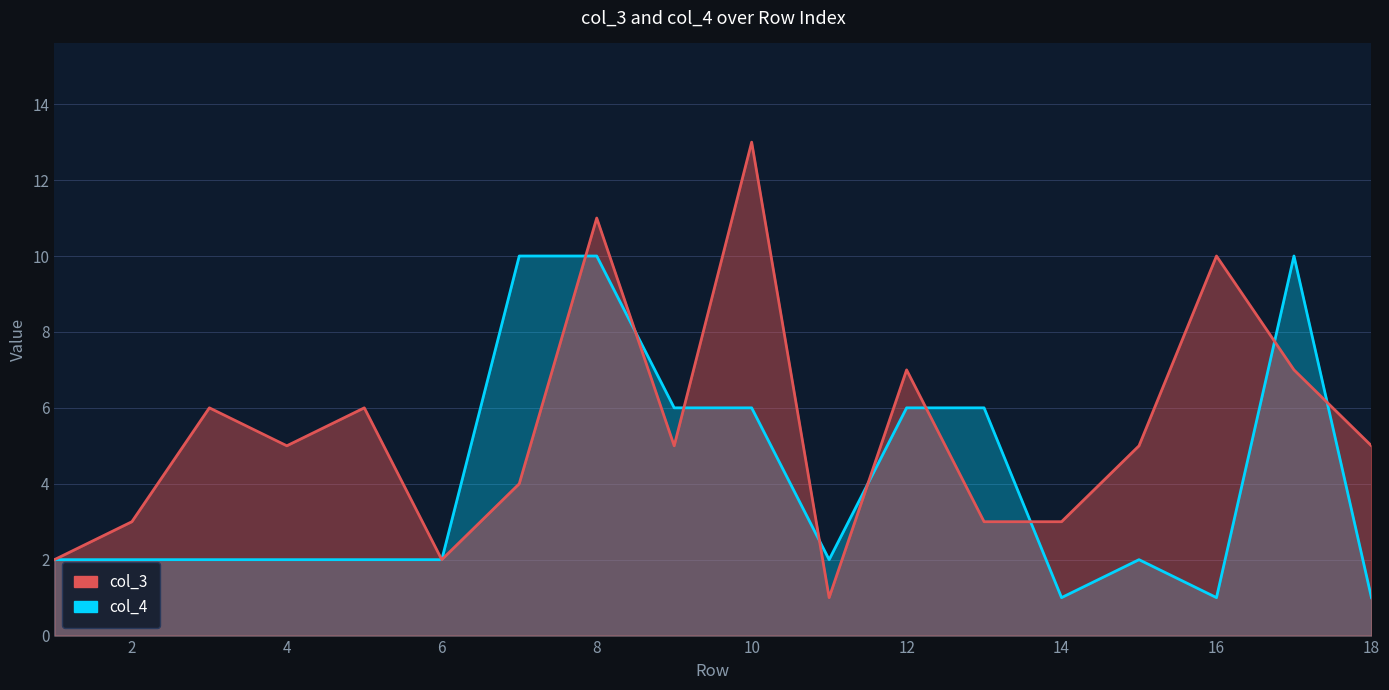

What is the maximum value shown in the chart?

13